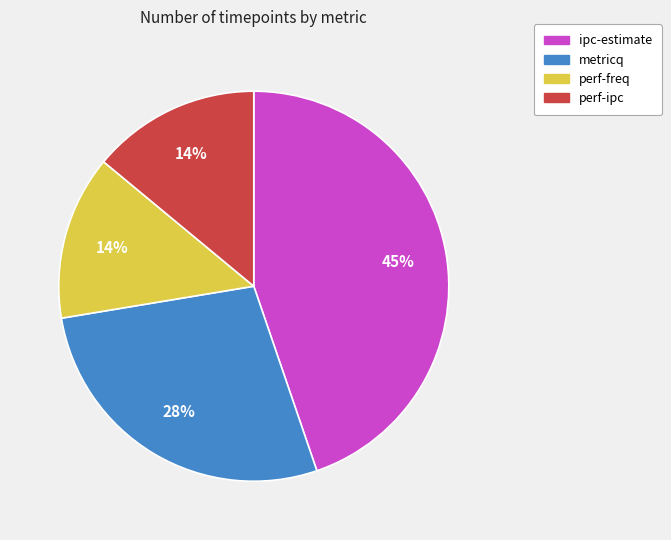

To the nearest percent, what is the difference between the largest and smallest slice percentages?

31%